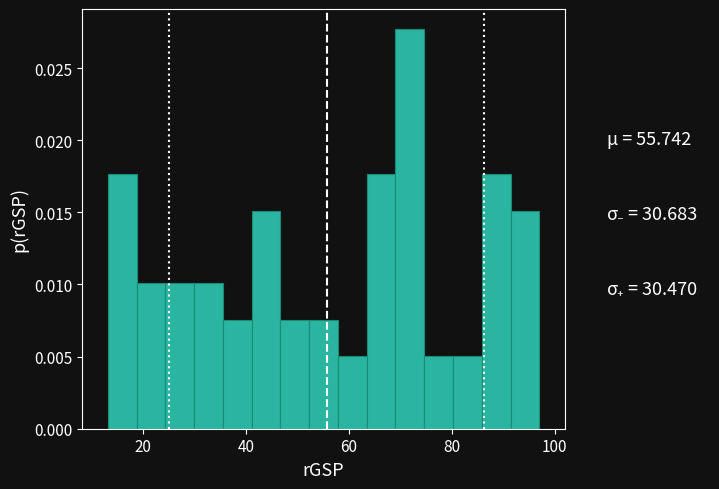

Around what value on the x-axis is the tallest bar? Give the approximate position of its centre, as read against the axis.

72